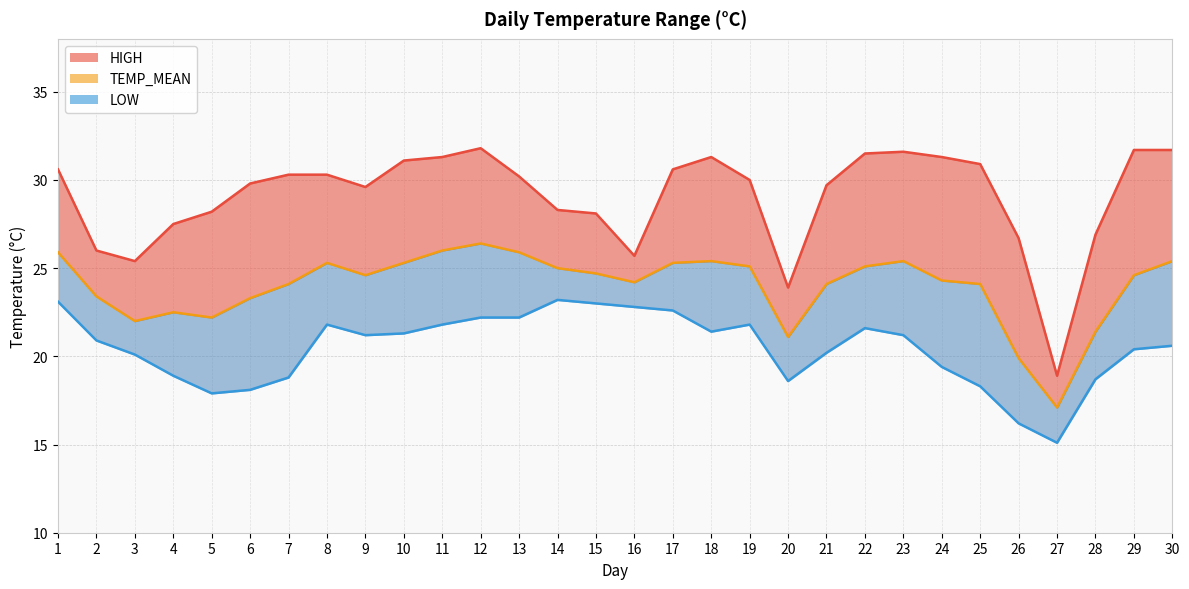

True or false: TEMP_MEAN and LOW line intersect in this chart.

False